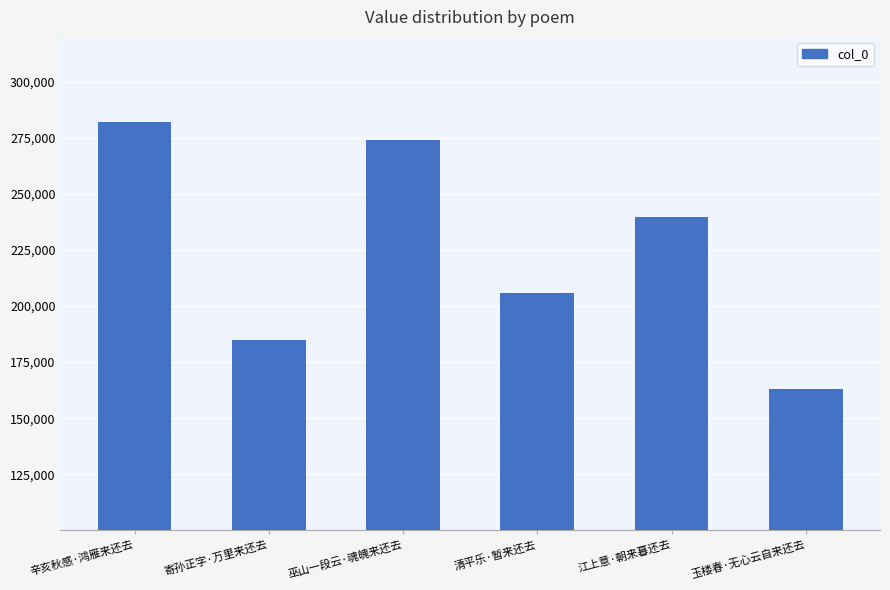

List the labels in order of value, smallest first.

玉楼春·无心云自来还去, 寄孙正字·万里来还去, 清平乐·暂来还去, 江上意·朝来暮还去, 巫山一段云·魂魄来还去, 辛亥秋感·鸿雁来还去